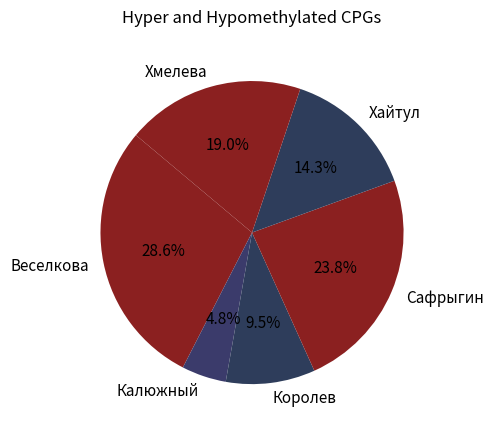

Do Хмелева and Сафрыгин together represent more than half of the pie?

No